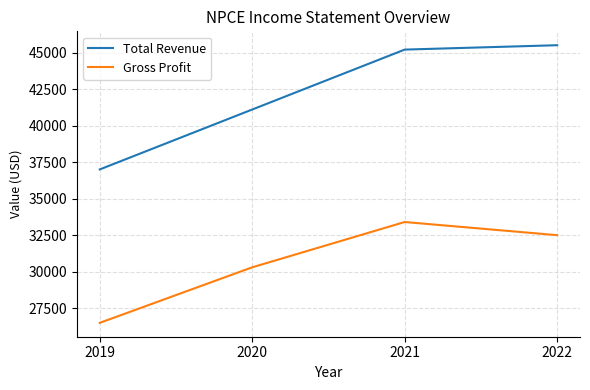

What is the difference between the maximum and minimum values in the Total Revenue series?

8500